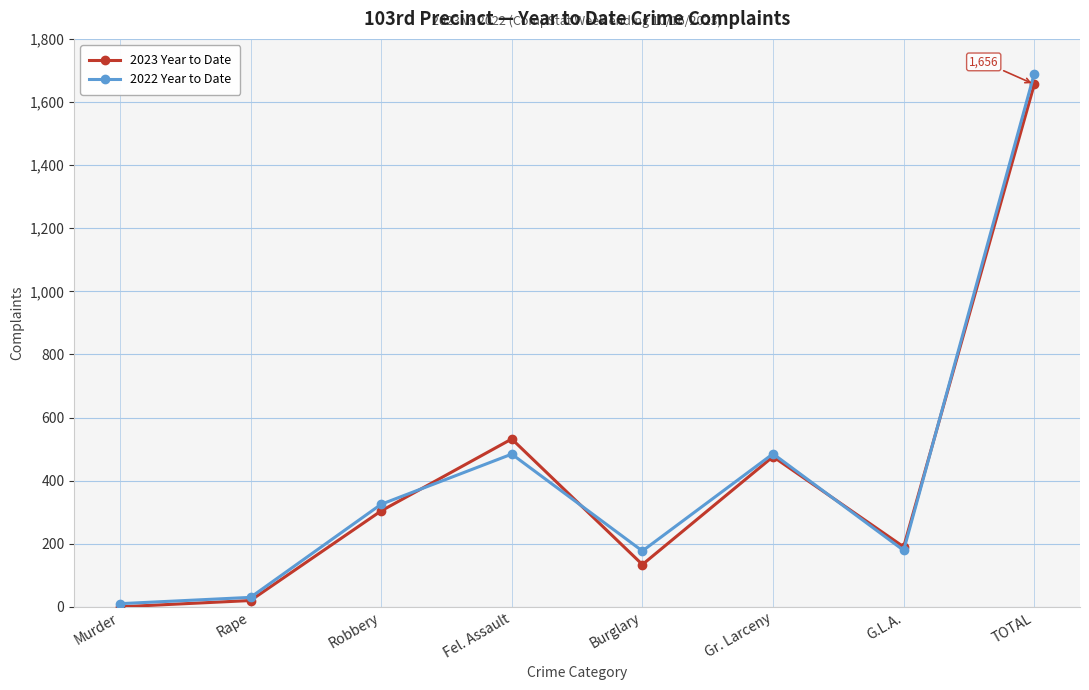

At which category is the sum across all series the highest?

TOTAL